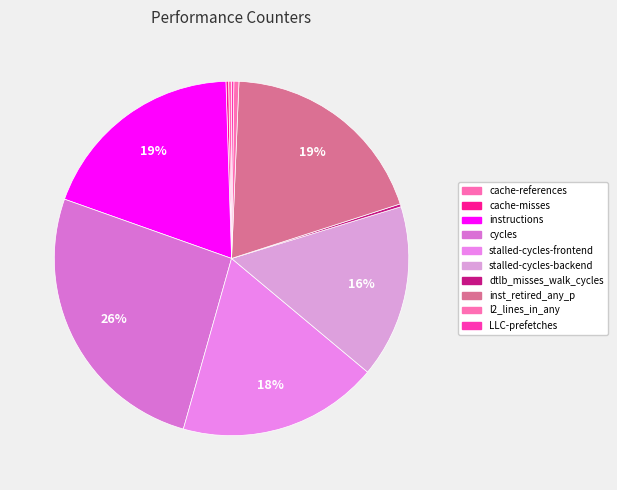

To the nearest percent, what is the difference between the dtlb_misses_walk_cycles and instructions slice percentages?

19%